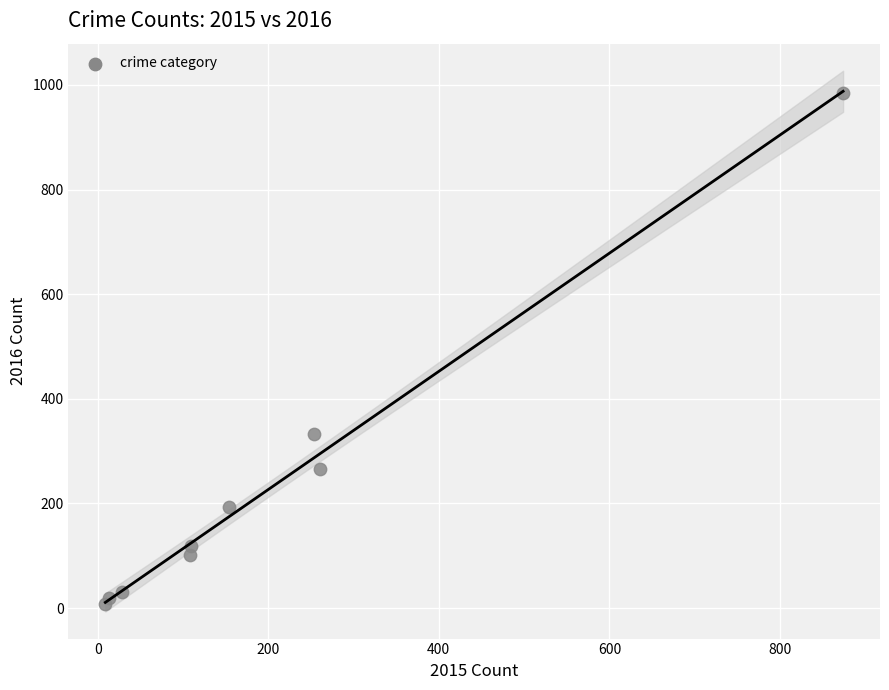

What is the average Y value?

228